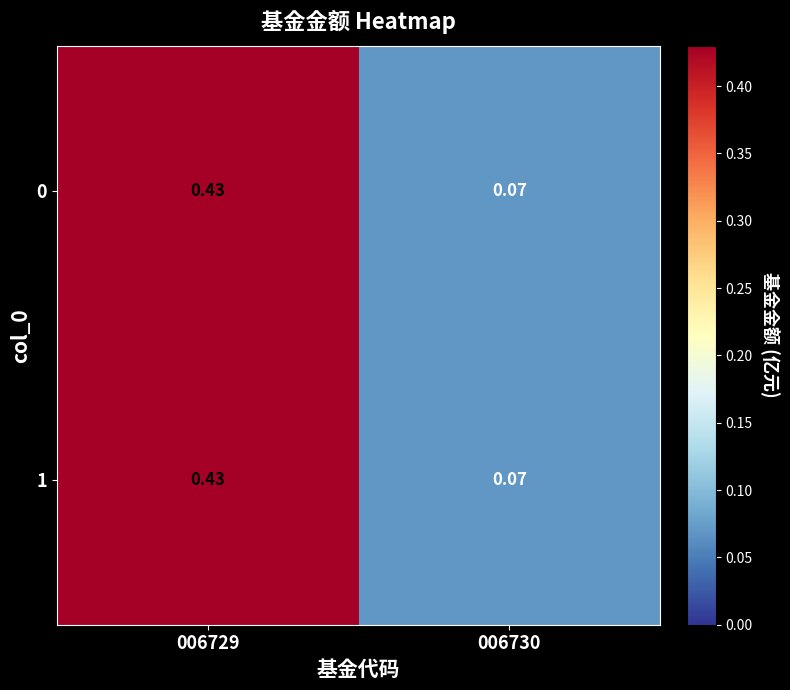

At which category is the sum across all series the highest?

006729